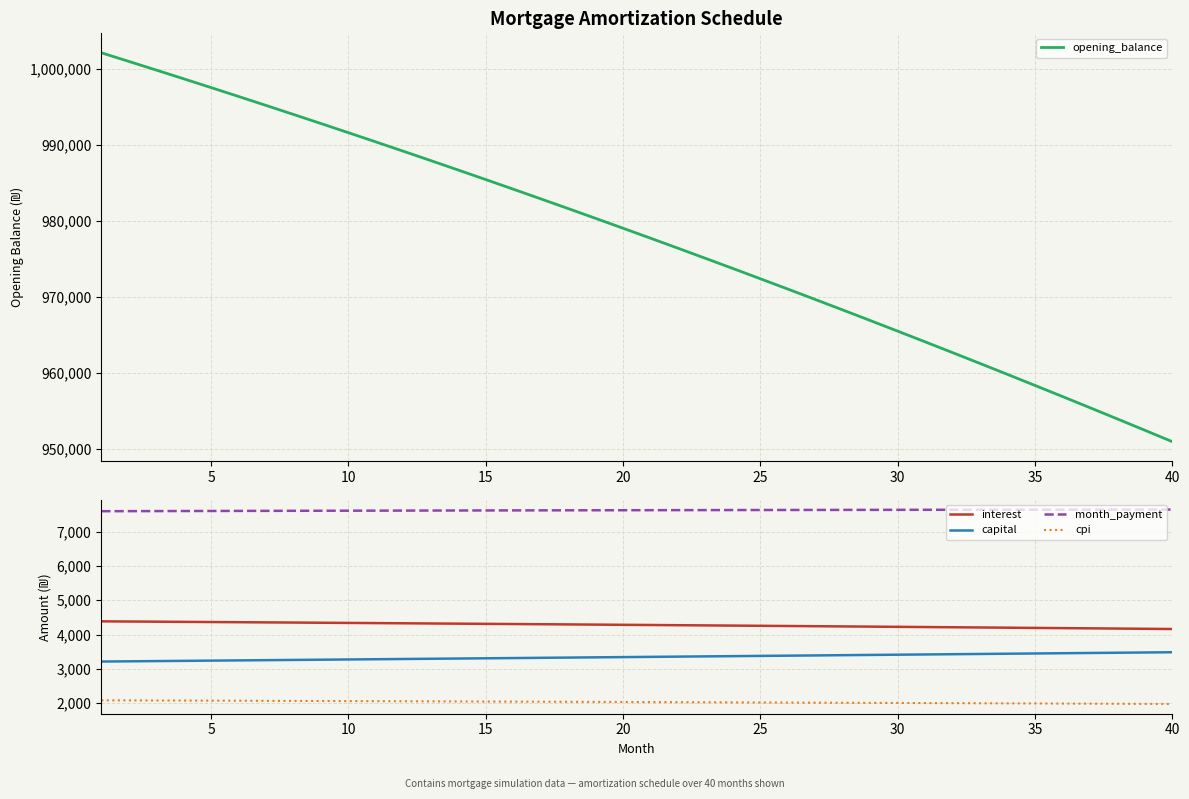

True or false: month_payment and interest intersect in this chart.

False